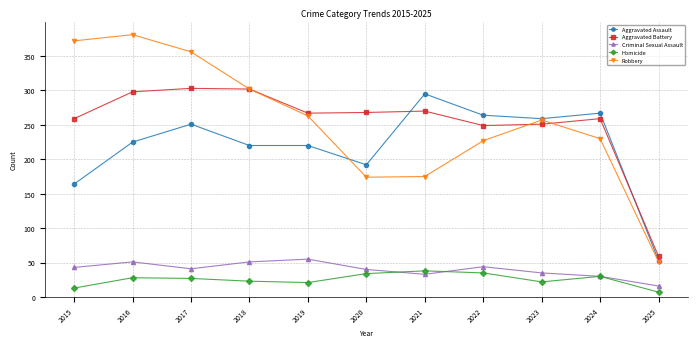

Is it true that Aggravated Assault equals 250 at 2015?

False